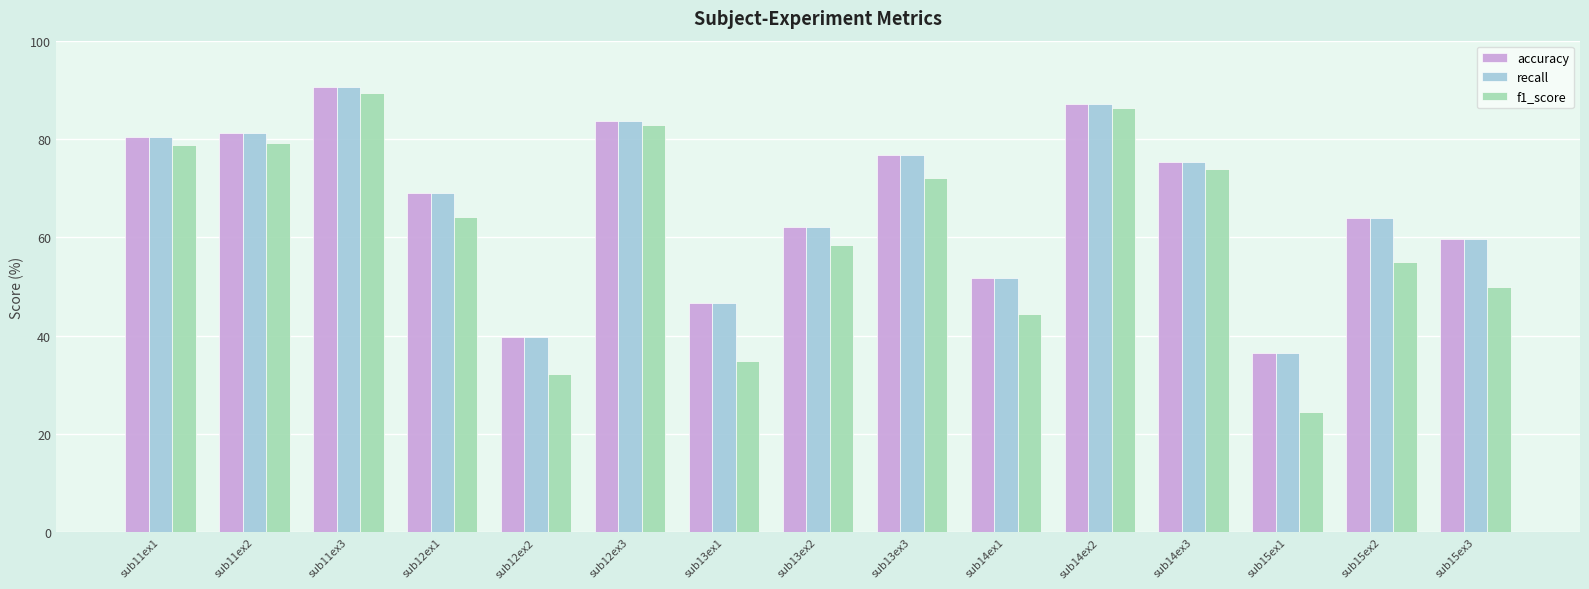

Between sub12ex3 and sub15ex1, which series saw the biggest shift?

f1_score